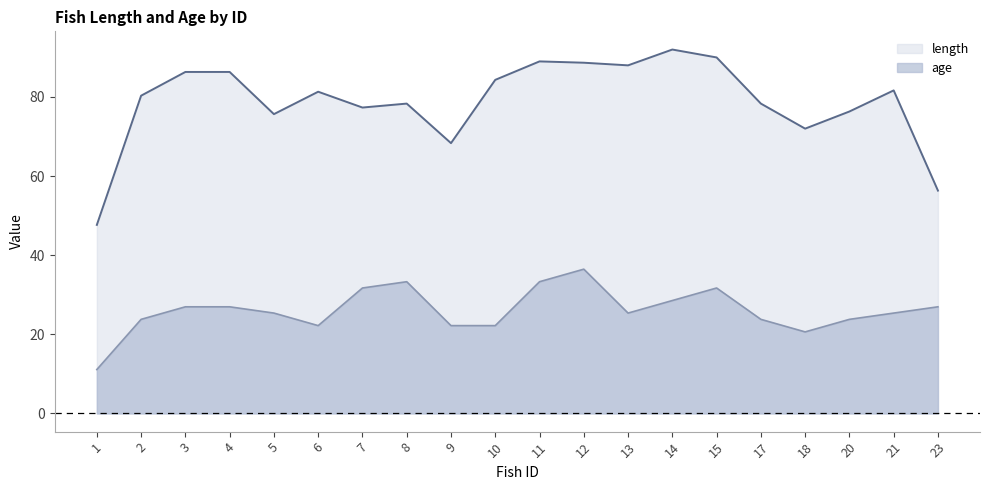

What is the approximate value of age at 10?

22.2